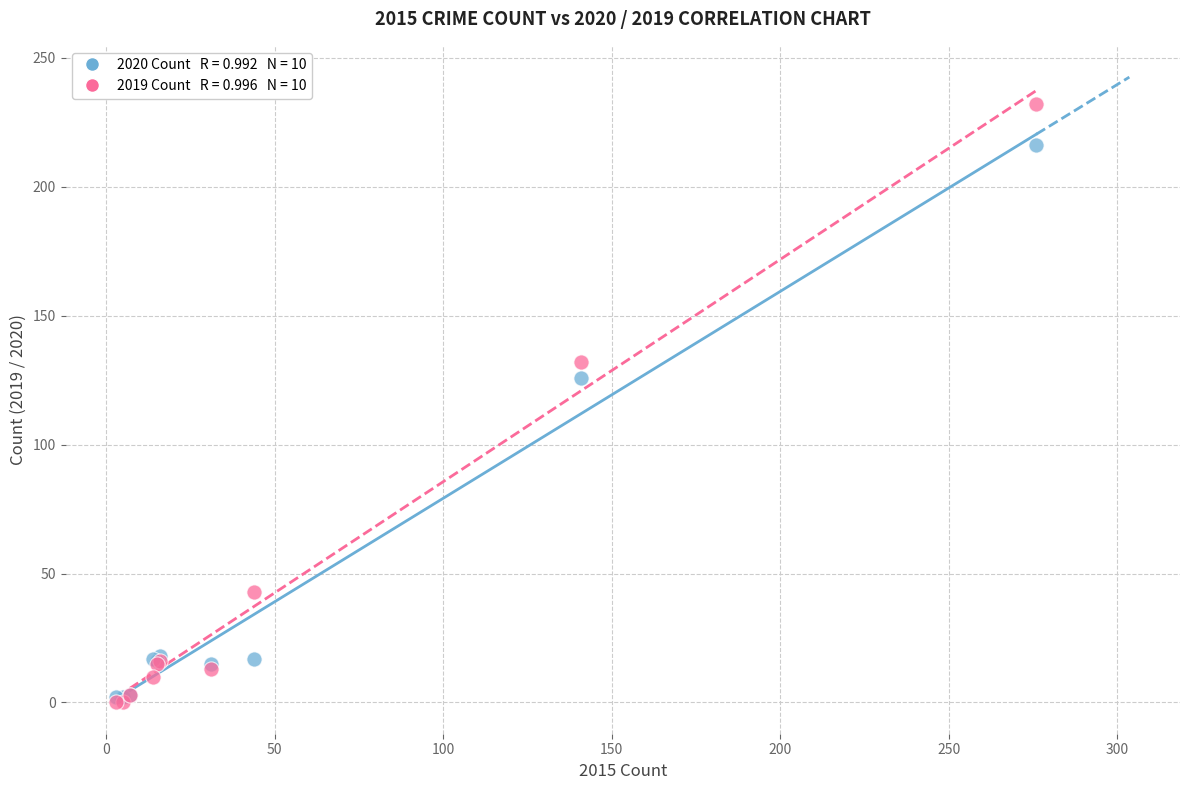

Across all series, what Y value is closest to 116?

126